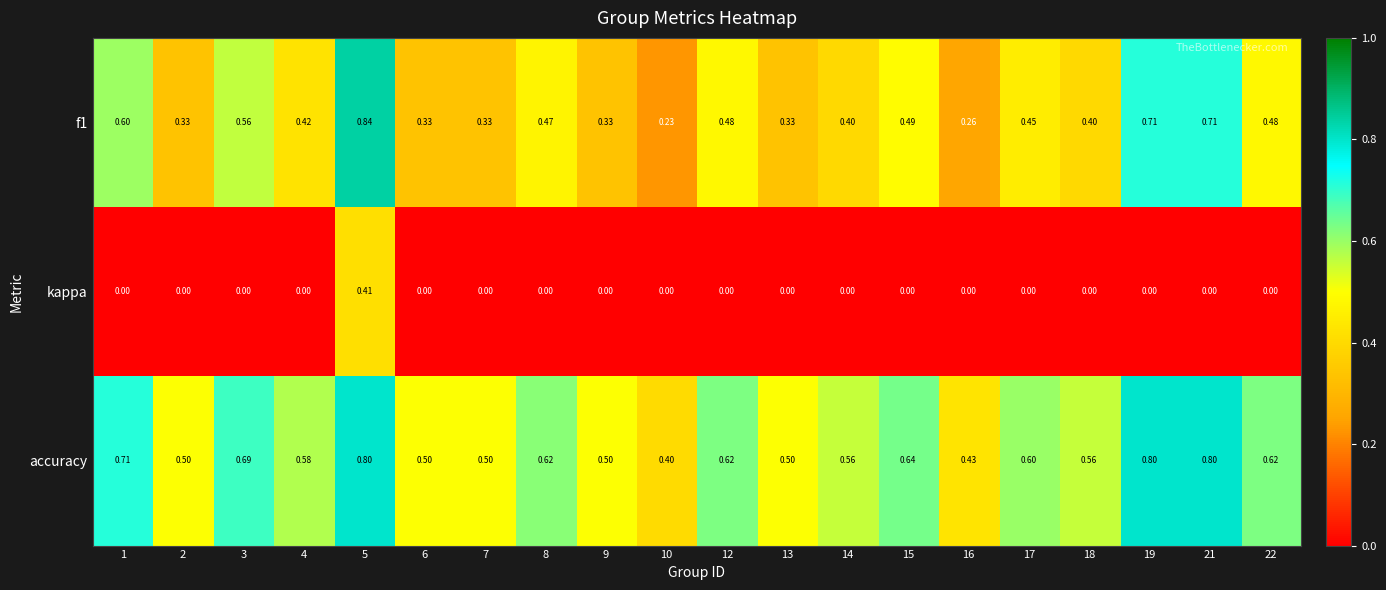

Which series has the largest total across all categories?

accuracy